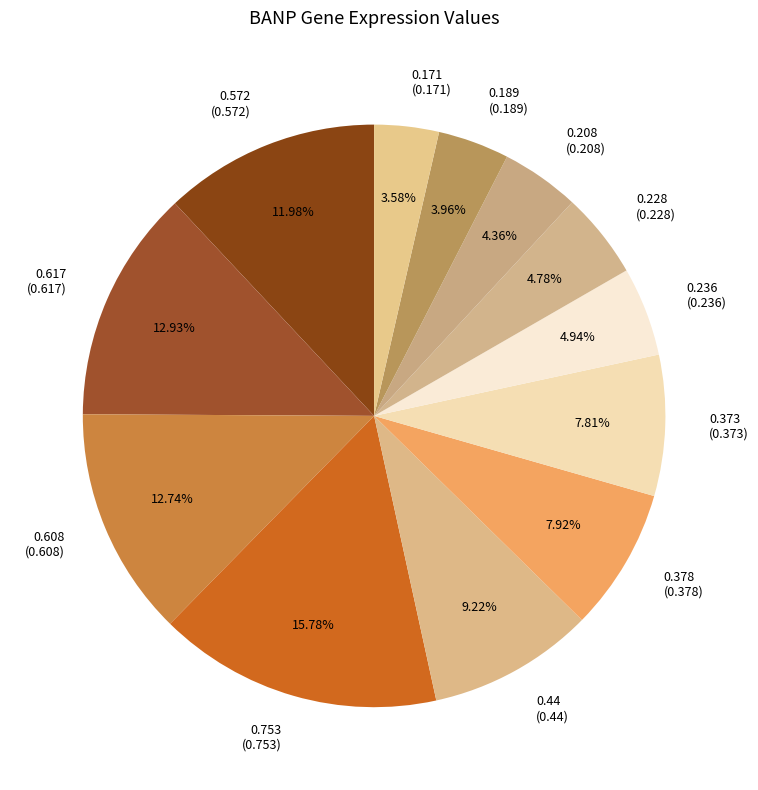

Combined, do 0.608 (0.608) and 0.208 (0.208) account for over 50%?

No